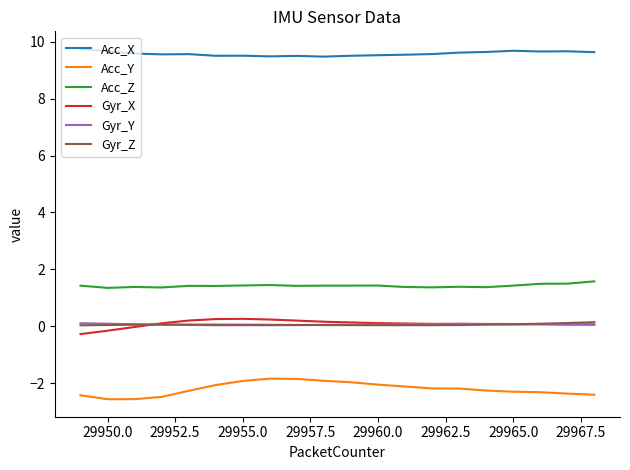

What is the maximum value for Acc_Z?

1.6